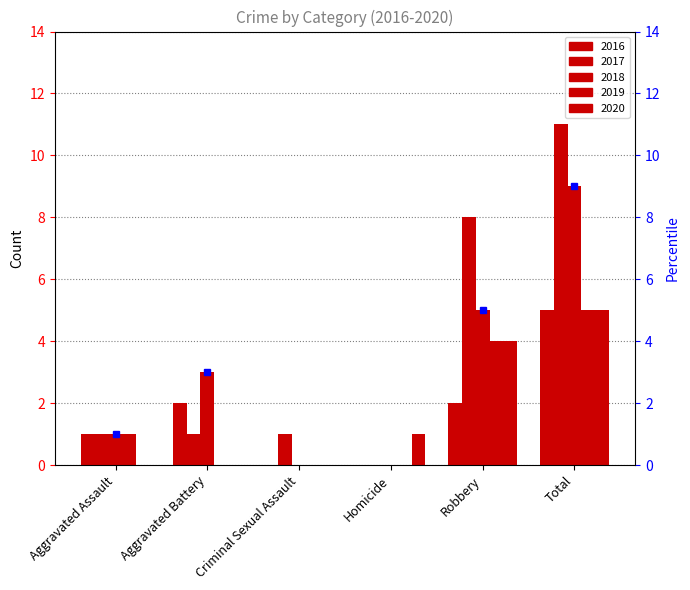

Which category has the lowest value across all series?

Criminal Sexual Assault